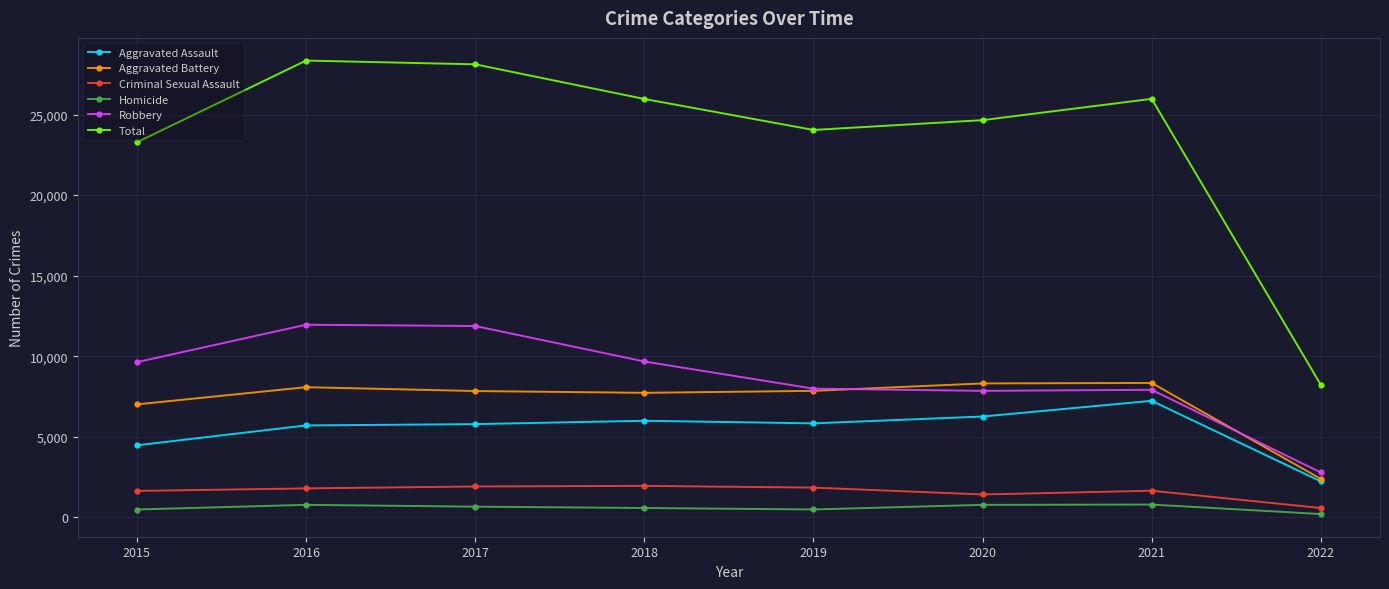

True or false: Total has a value of 28114 at 2017.

True